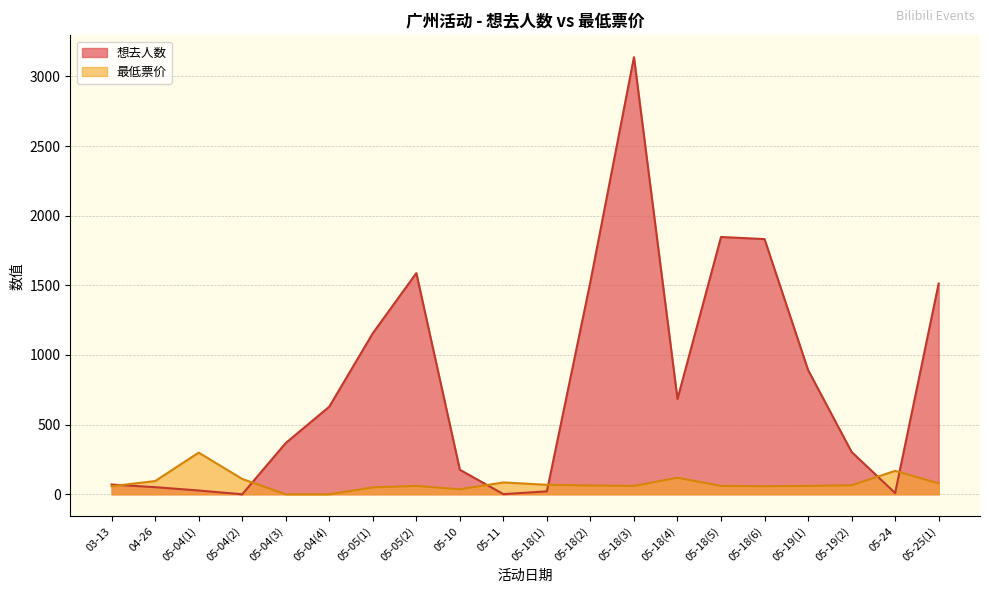

Reading right to left, extract all data points from this chart.

想去人数: 1513.0	9.0	304.0	892.0	1832.0	1847.0	684.0	3138.0	1527.0	21.0	1.0	176.0	1588.0	1156.0	629.0	368.0	0.0	27.0	51.0	70.0
最低票价: 78.0	168.0	65.0	60.0	58.0	60.0	119.0	60.0	63.0	68.0	85.0	36.0	60.0	49.5	0.0	0.0	110.0	299.0	95.0	58.0